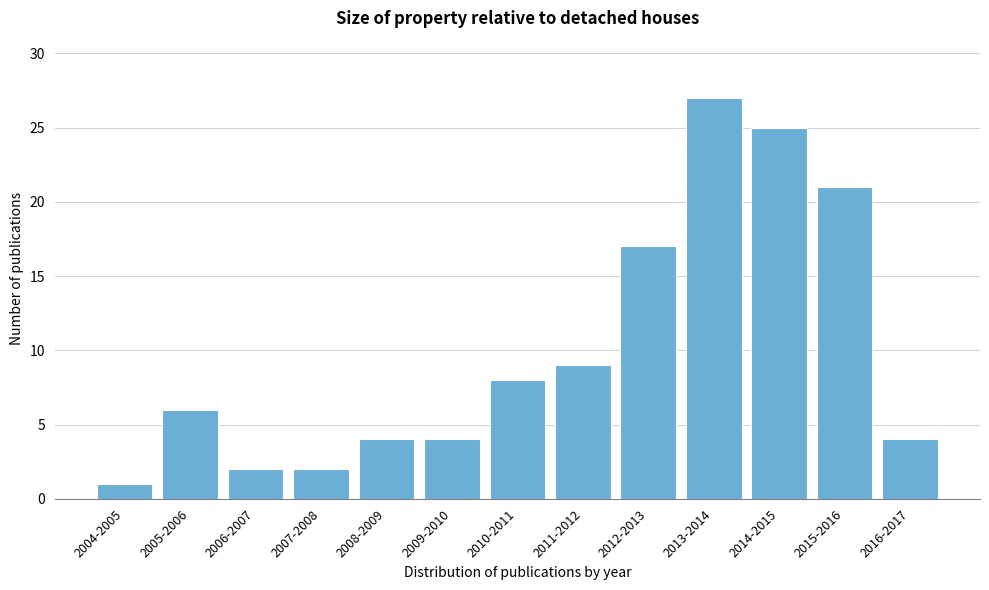

Reading left to right, list all the values displayed in this chart.

1	6	2	2	4	4	8	9	17	27	25	21	4